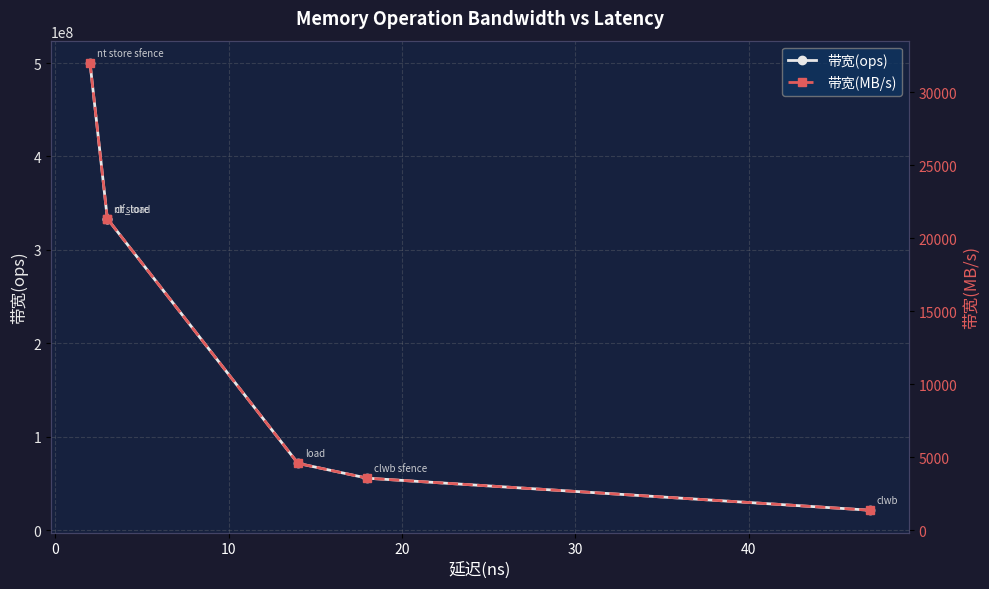

Read the 带宽(MB/s) value at 30.

3555